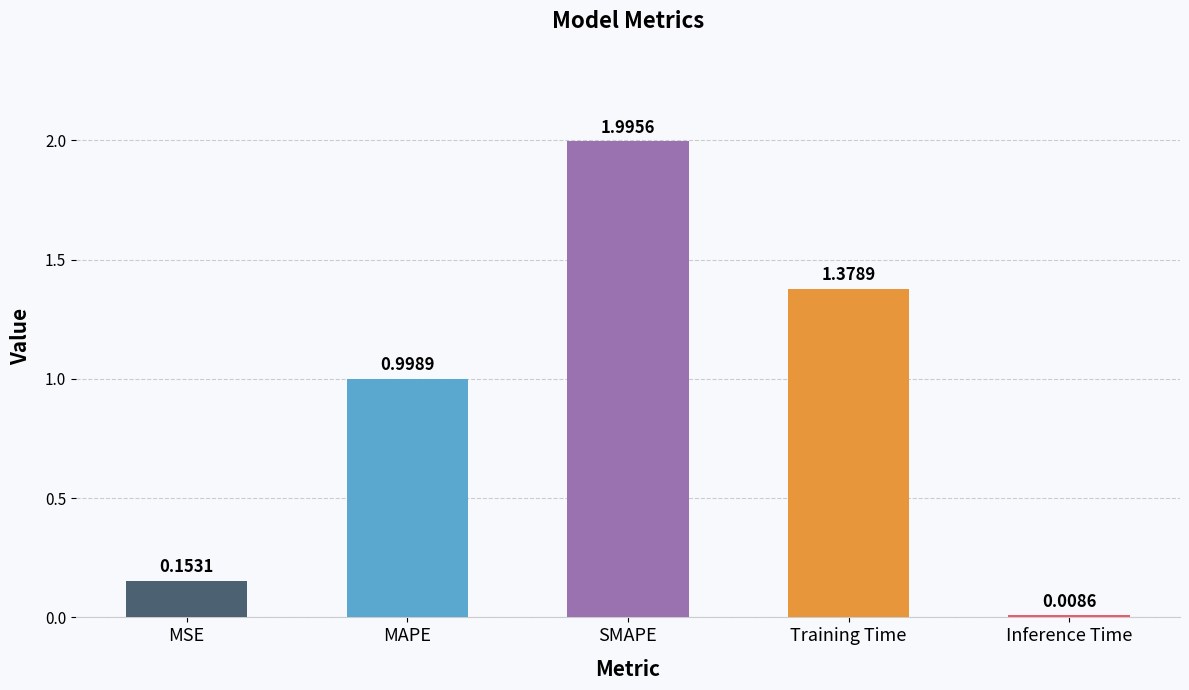

What is the label of the 5th bar from the right?

MSE